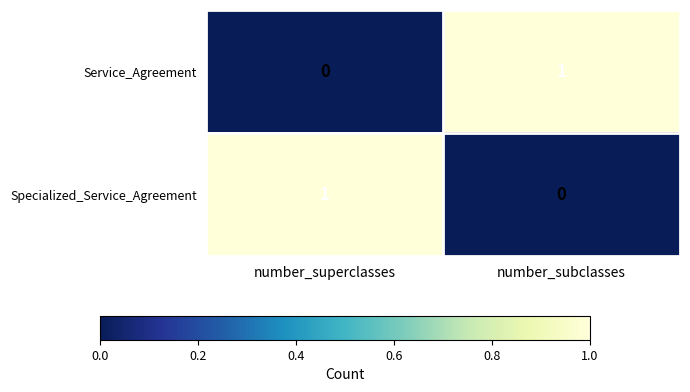

True or false: Specialized_Service_Agreement has a value of 0 at number_subclasses.

True